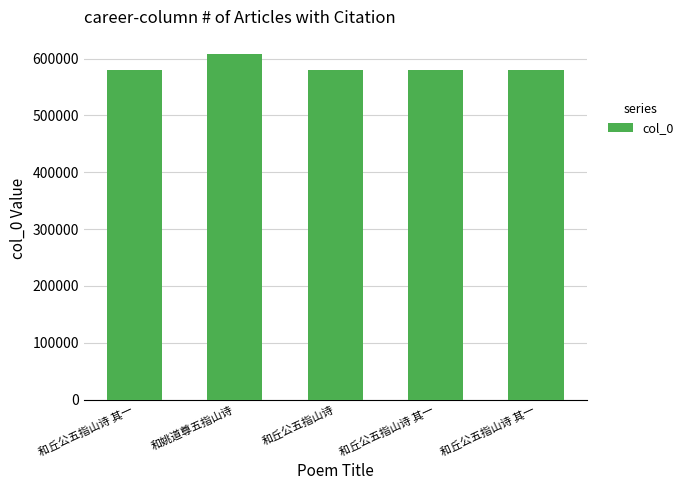

What is the difference between the values at 和丘公五指山诗 and 和丘公五指山诗 其一?

1